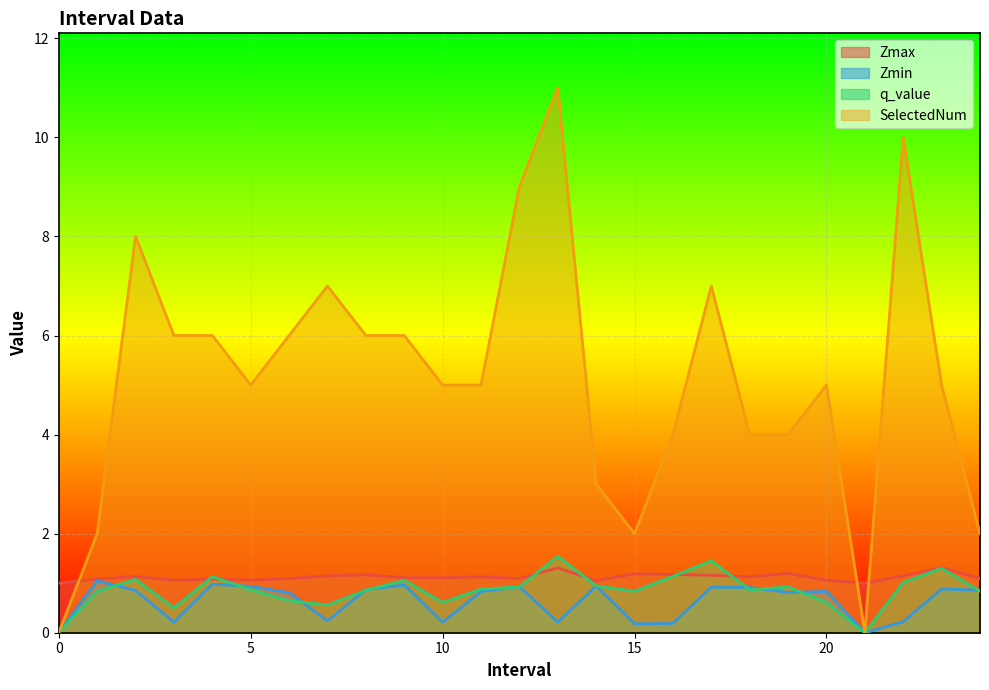

Which series has the largest total across all categories?

SelectedNum